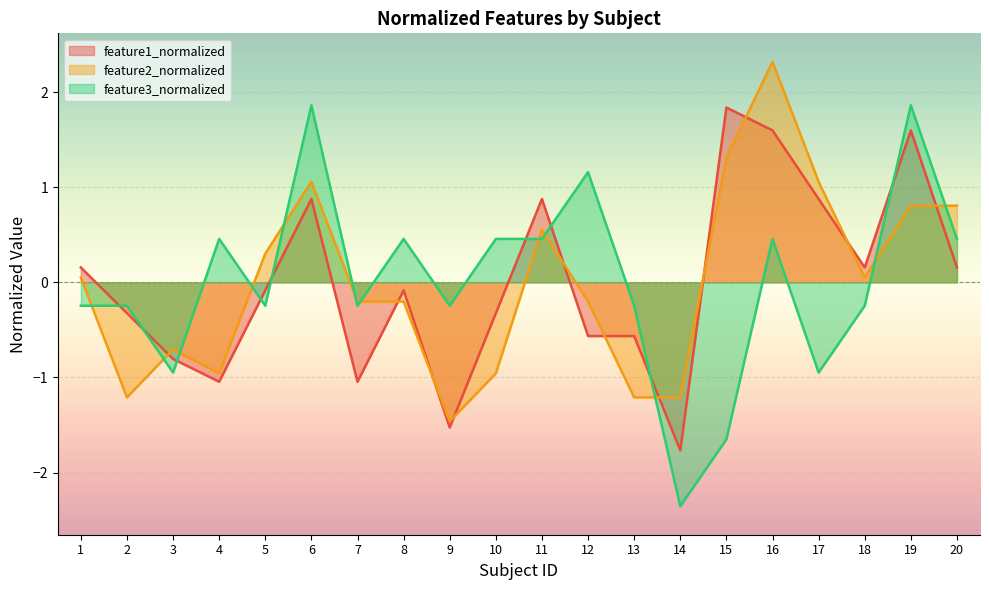

What is the value of the feature3_normalized point at the 11th from the left?

0.5